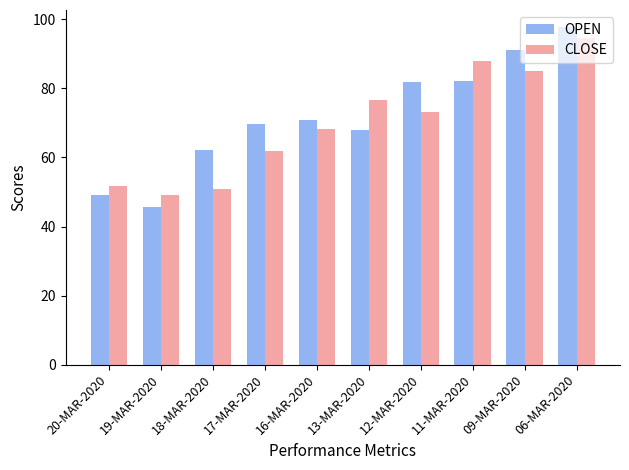

What is the average value of the OPEN series?

71.9